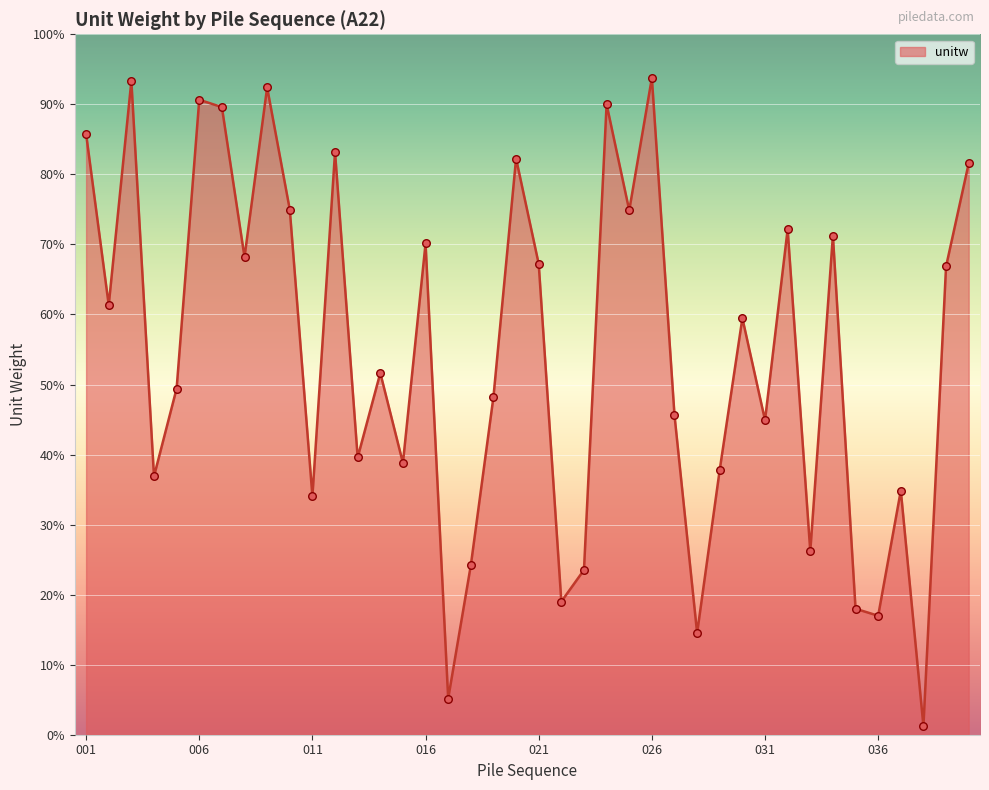

What is the greatest value displayed?

93.8